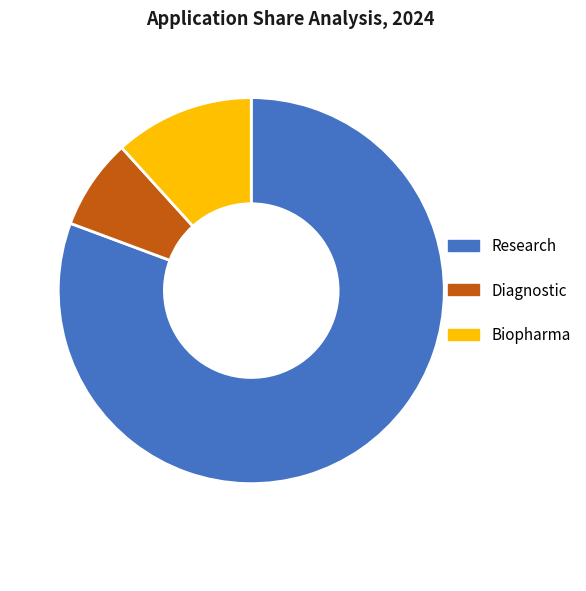

How many slices are in this pie chart?

3